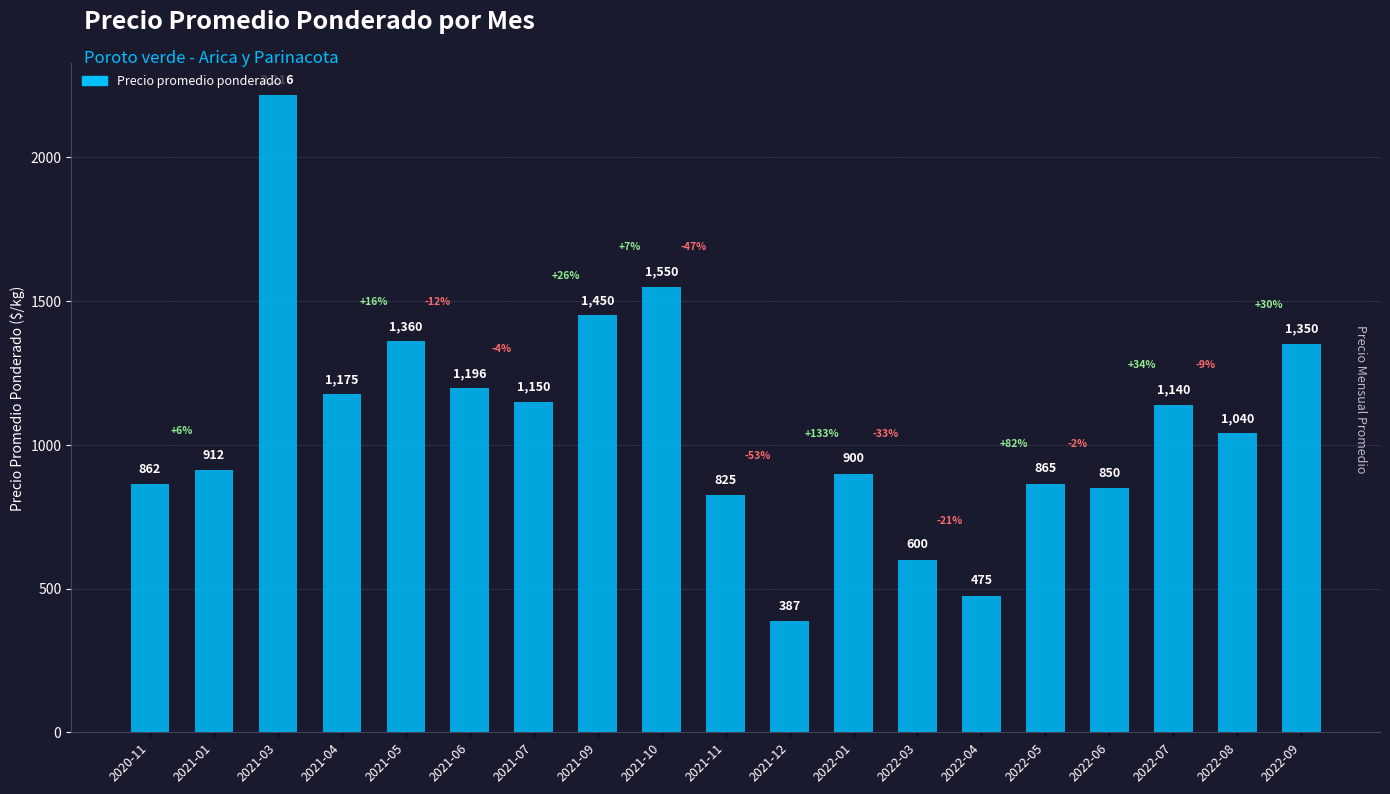

What is the average value?

1069